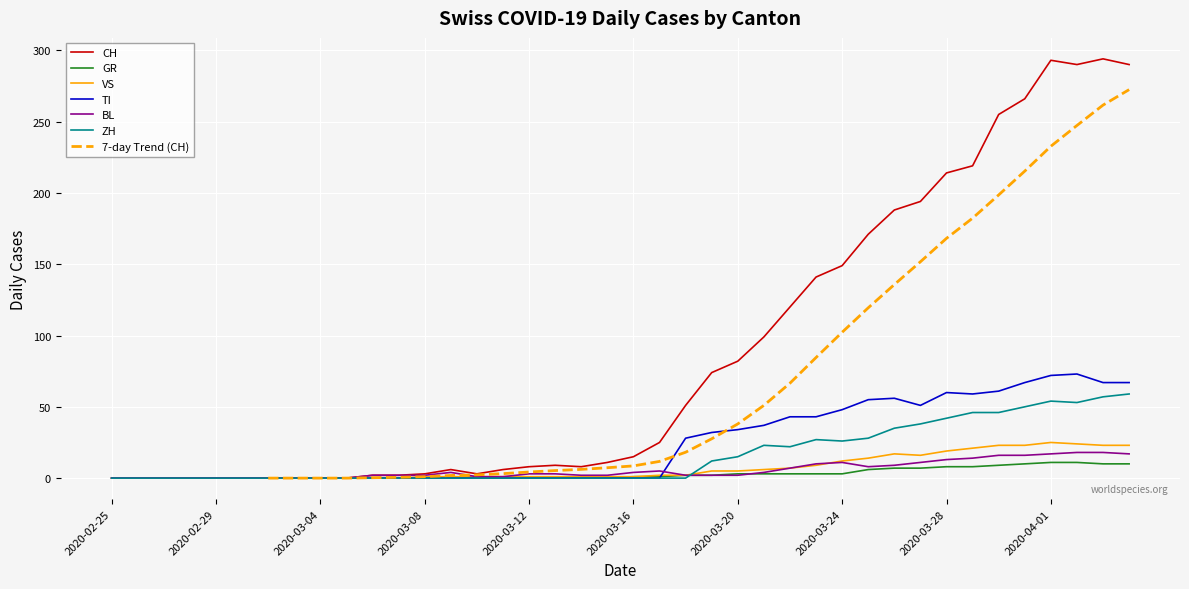

True or false: ZH has more than 2 points higher than both neighbors.

True